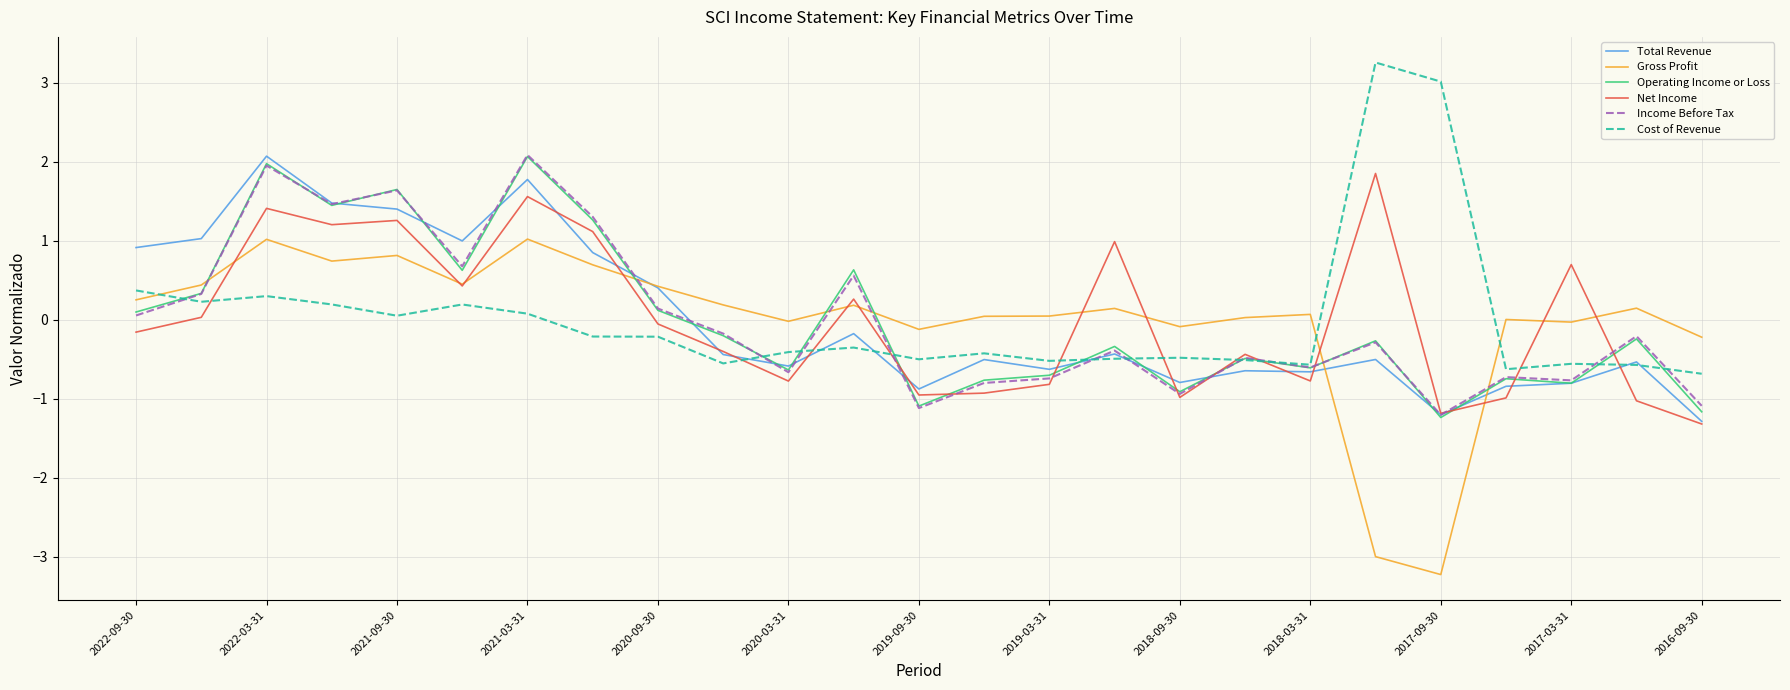

True or false: Cost of Revenue and Net Income intersect in this chart.

True